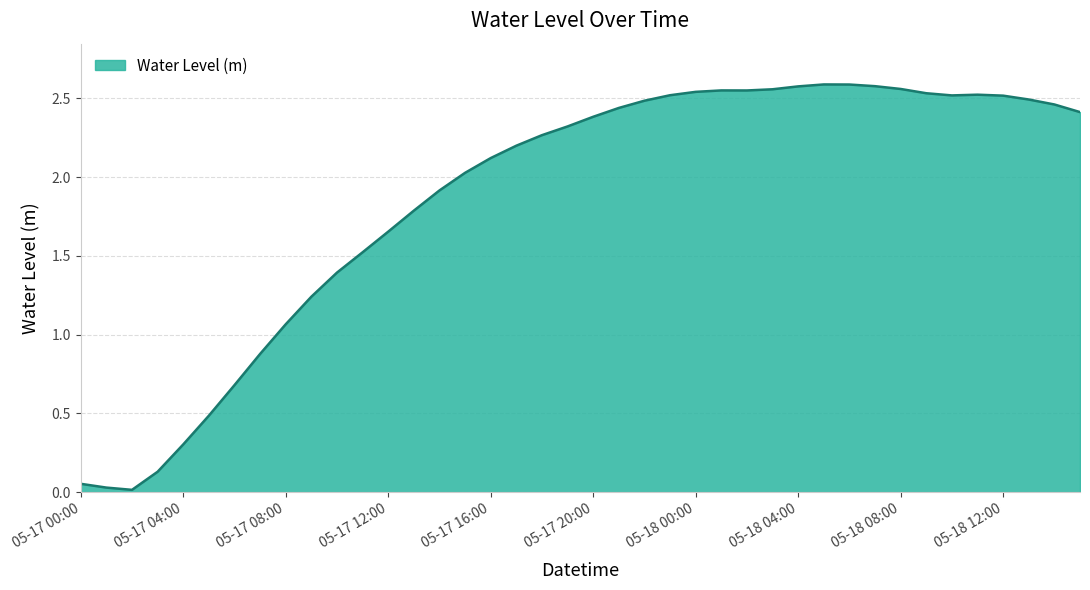

Does the chart display data point markers on the line(s)?

No